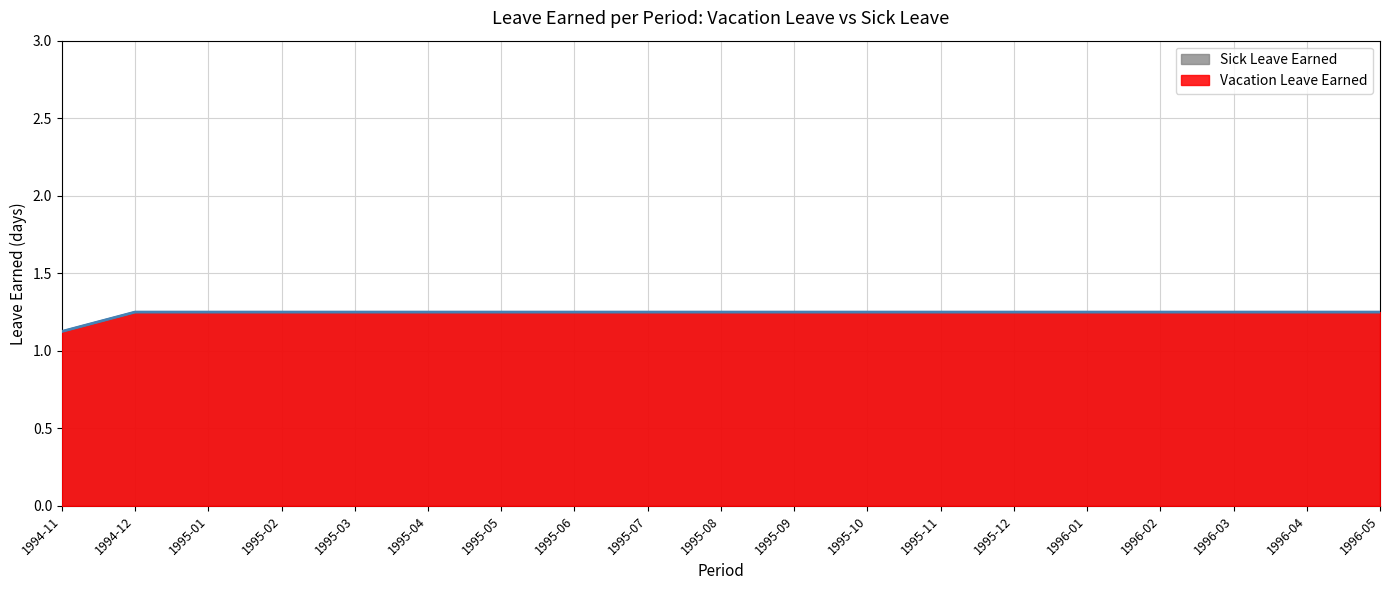

At which label is Sick Leave Earned closest to 1?

1994-11